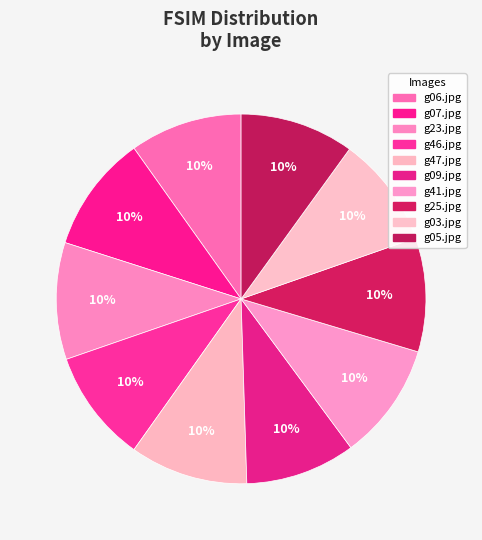

What percentage is the g41.jpg slice, to the nearest percent?

10%